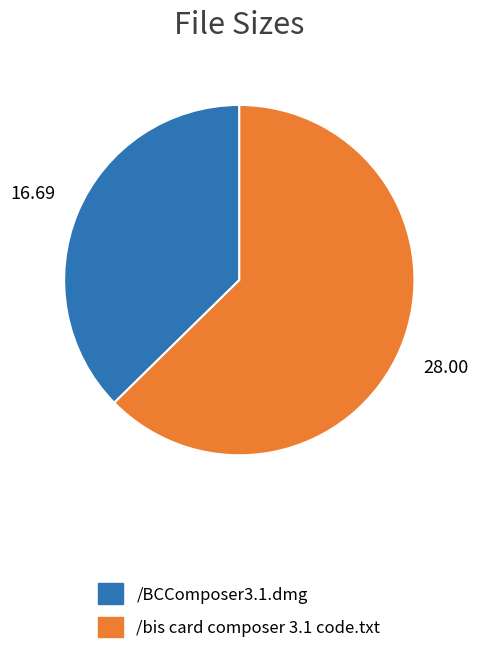

What is the ratio of the value at /bis card composer 3.1 code.txt to the value at /BCComposer3.1.dmg?

1.7